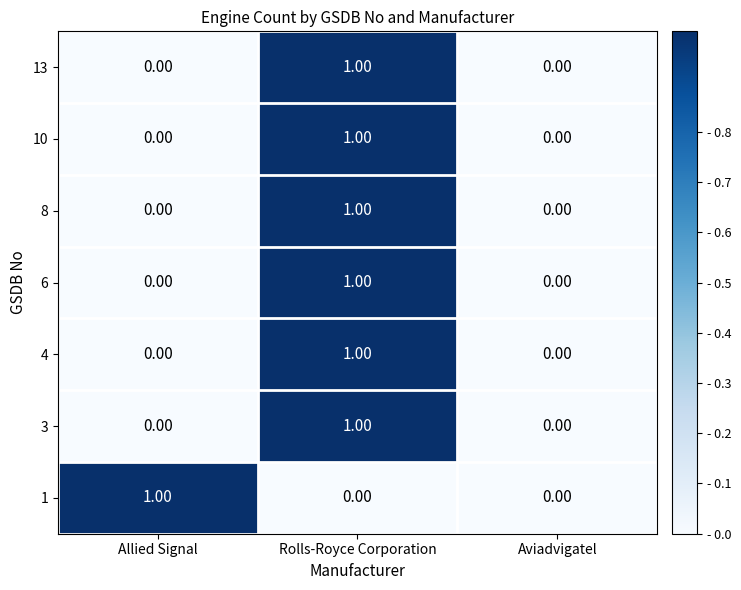

What is the total value across all series at Rolls-Royce Corporation?

6